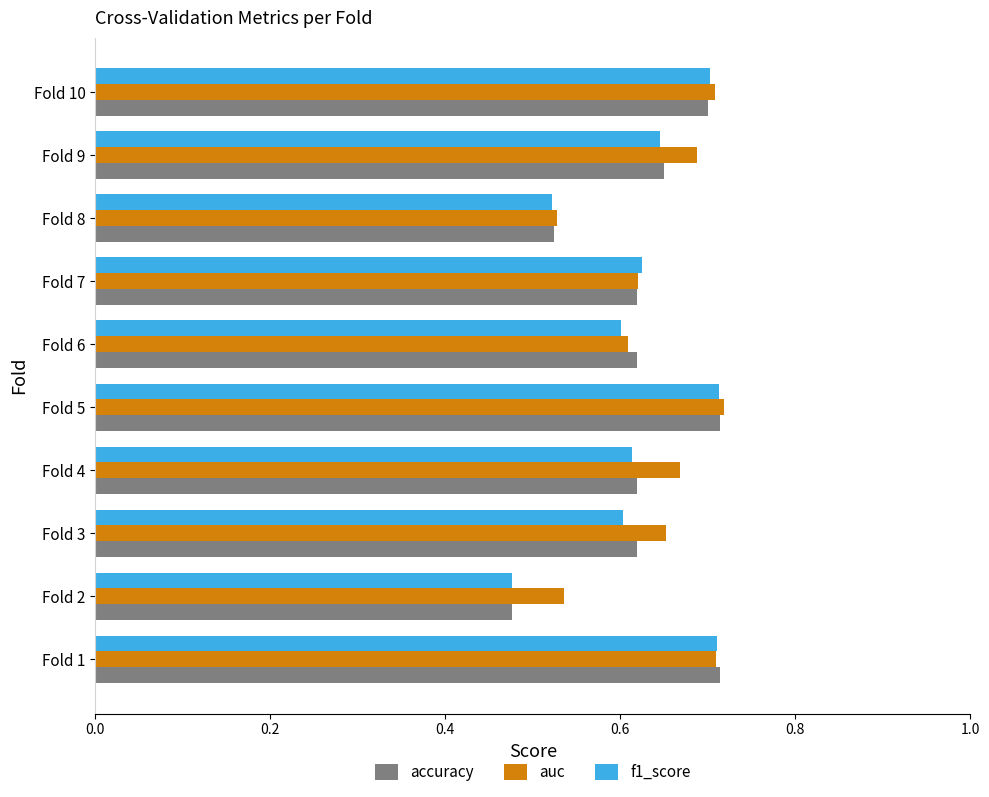

At how many categories does at least one series exceed 0?

10